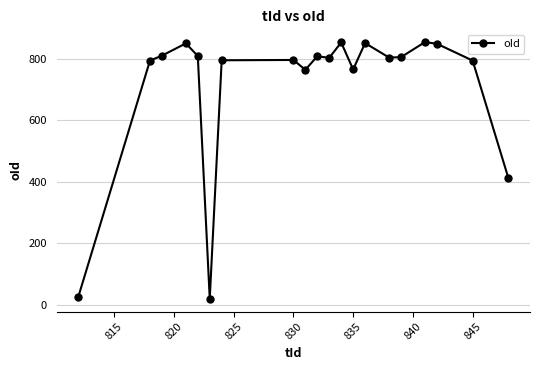

What is the minimum value shown in the chart?

19